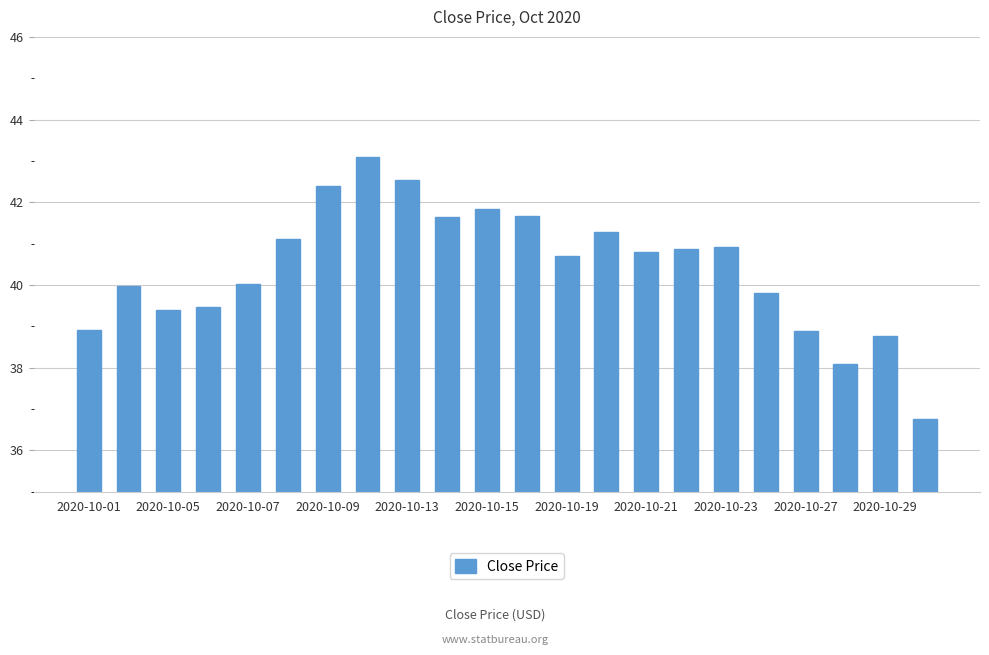

What is the maximum value shown in the chart?

43.1